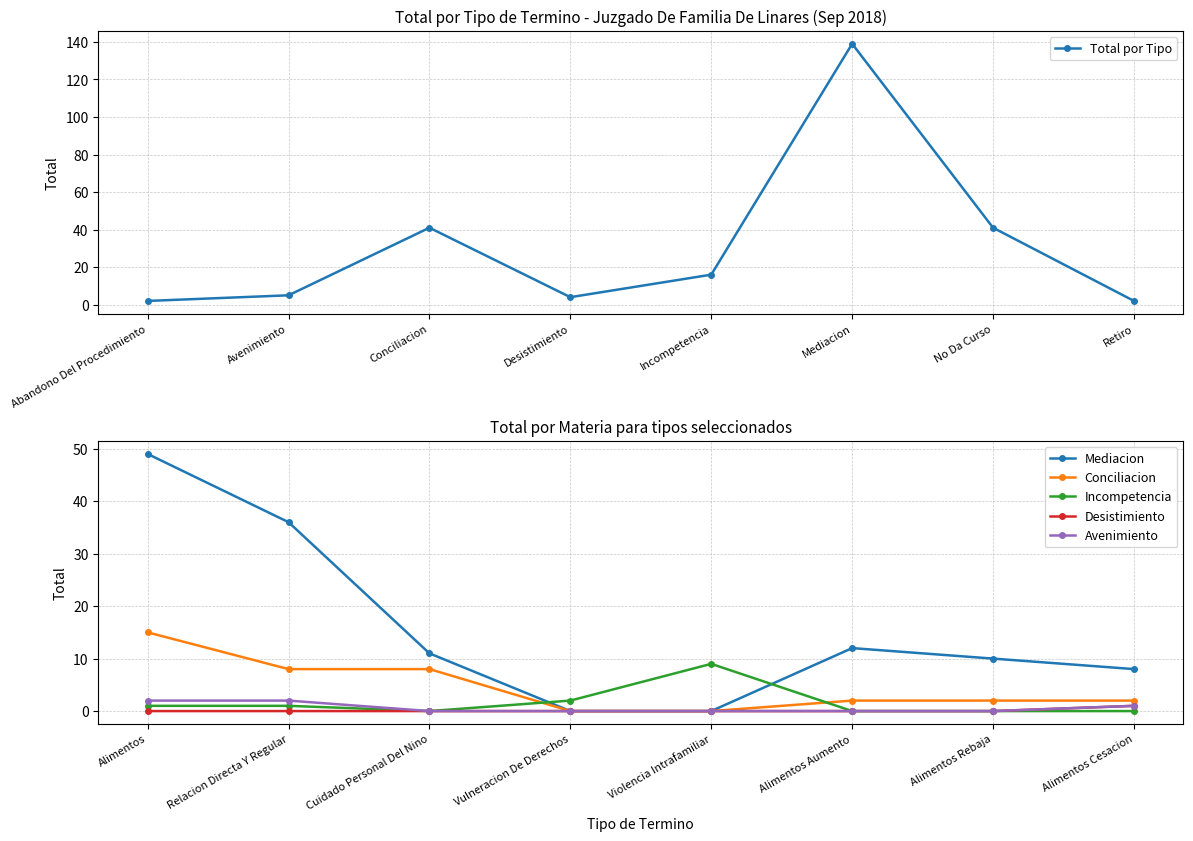

True or false: Total por Tipo has a value of 11 at Conciliacion.

False